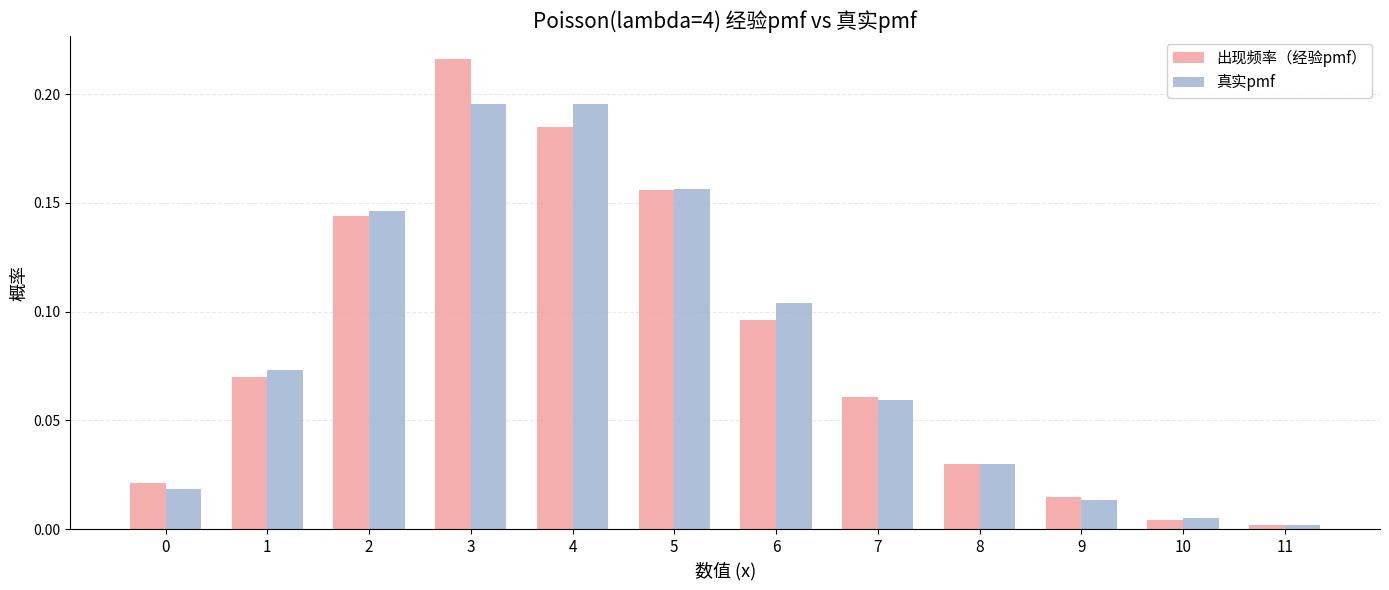

At how many categories does at least one series exceed 0?

12